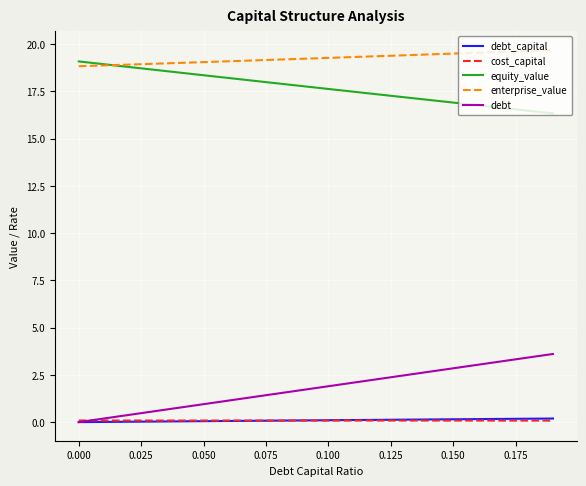

What is the lowest value of the equity_value series?

16.3